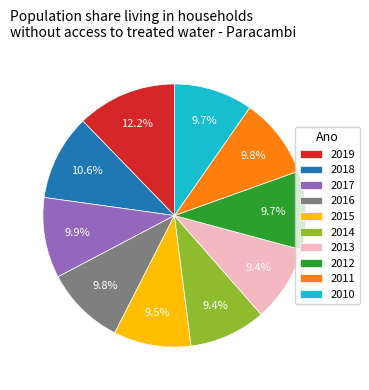

To the nearest percent, what portion does 2011 represent?

10%